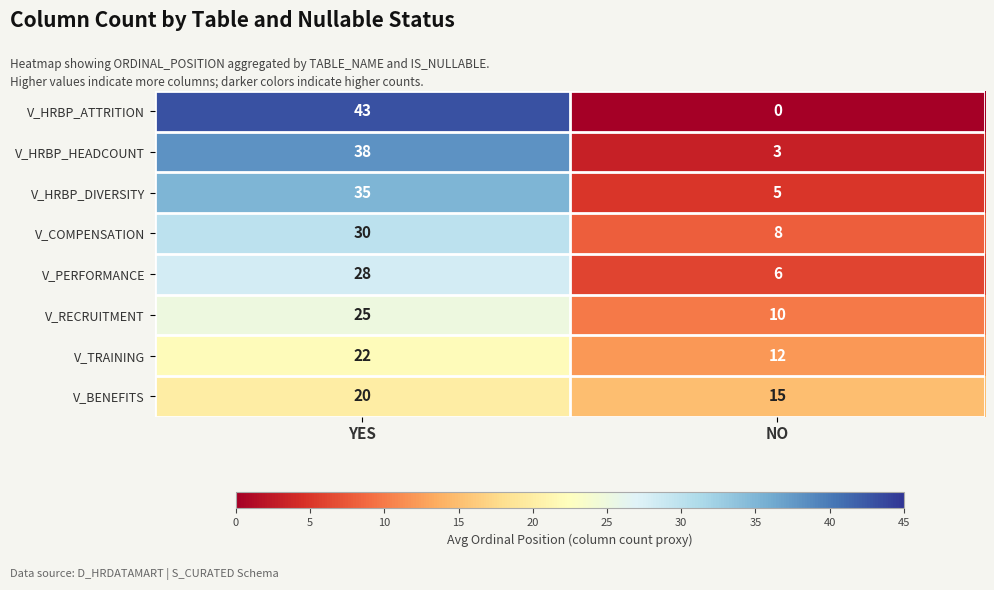

At which category does the chart reach its peak across all series?

YES